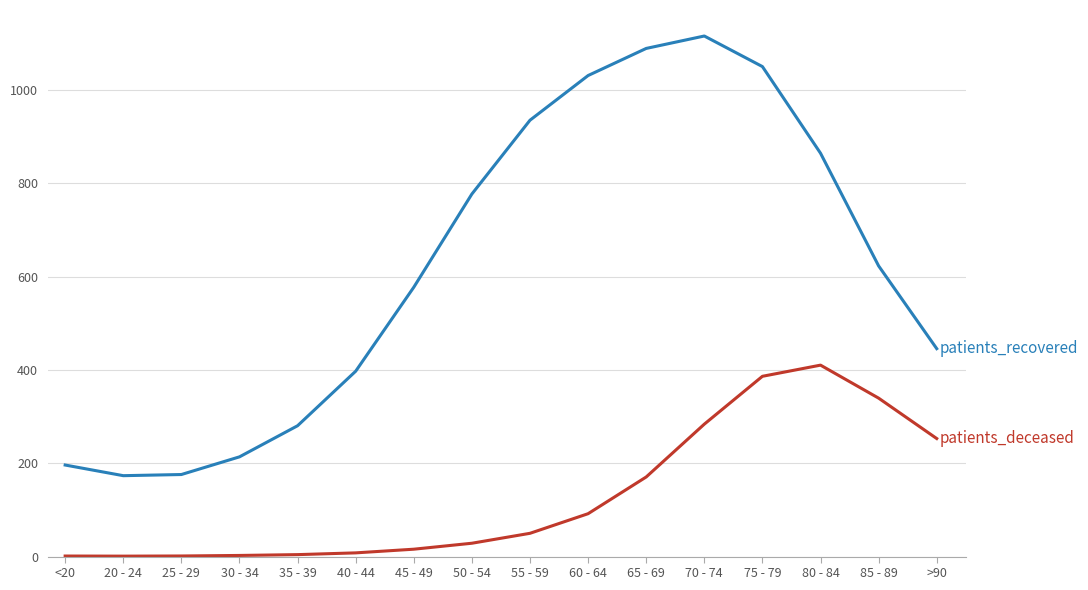

What is the total value across all series at 75 - 79?

1435.9